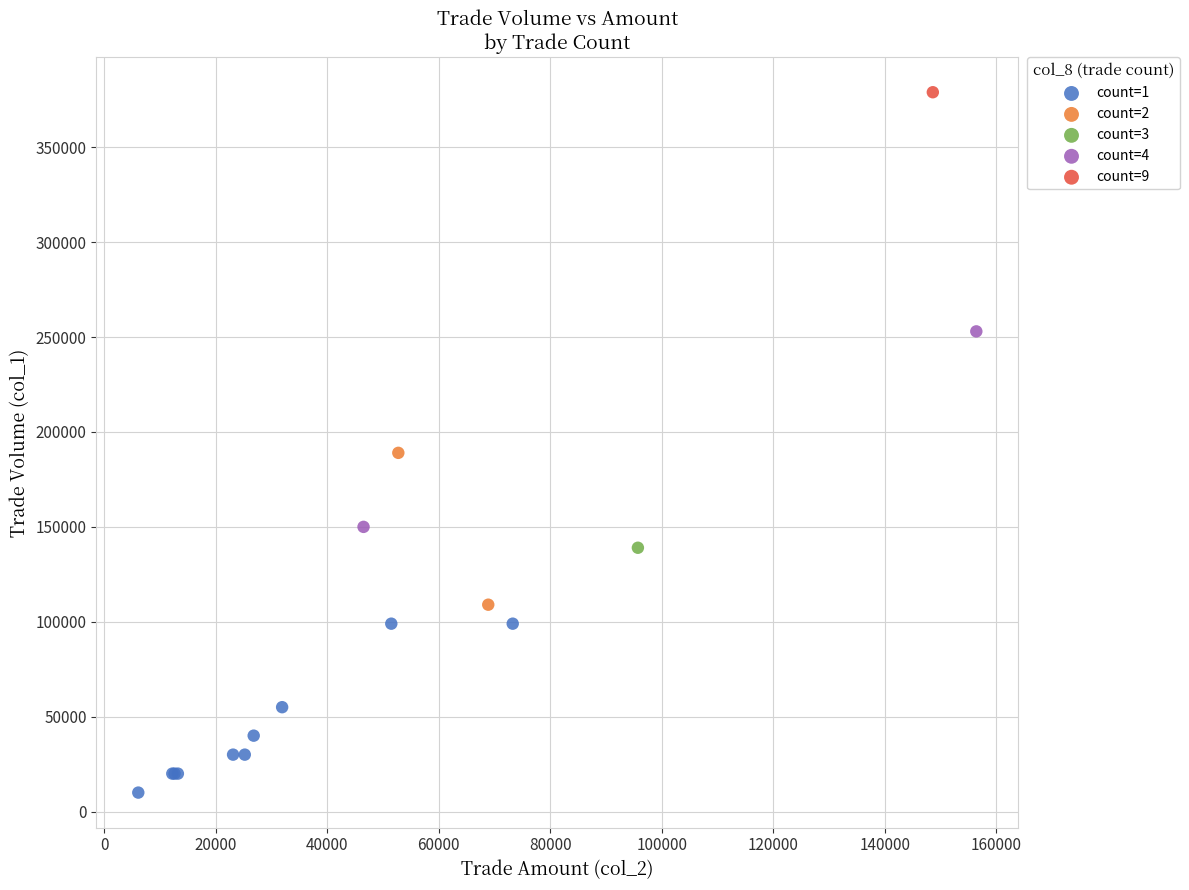

What are all the series names shown in the legend?

count=1, count=2, count=3, count=4, count=9